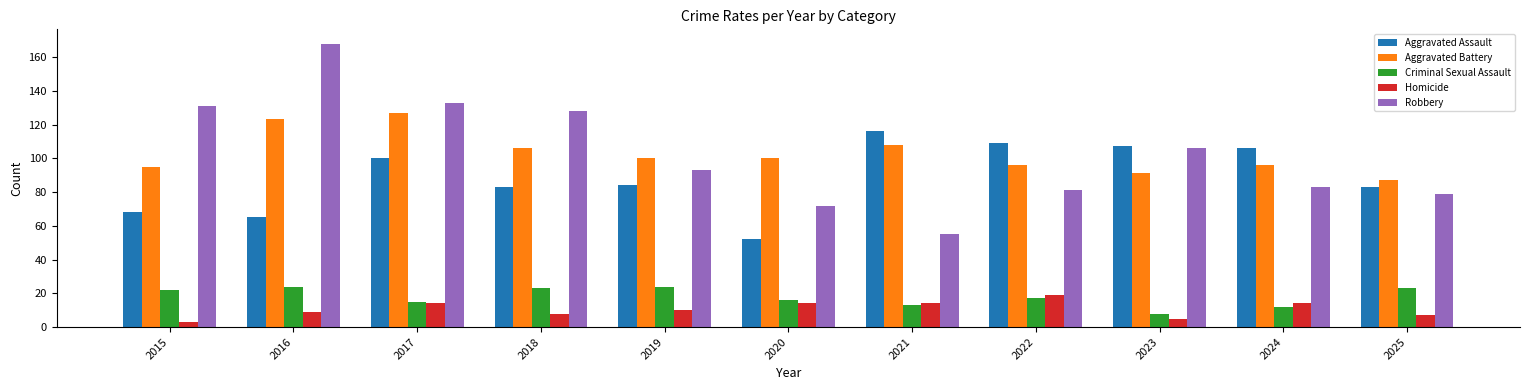

What is the maximum value shown in the chart?

168